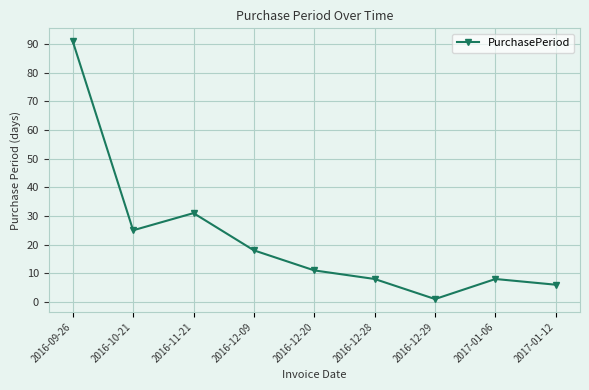

Which has a higher value, 2016-09-26 or 2016-10-21?

2016-09-26